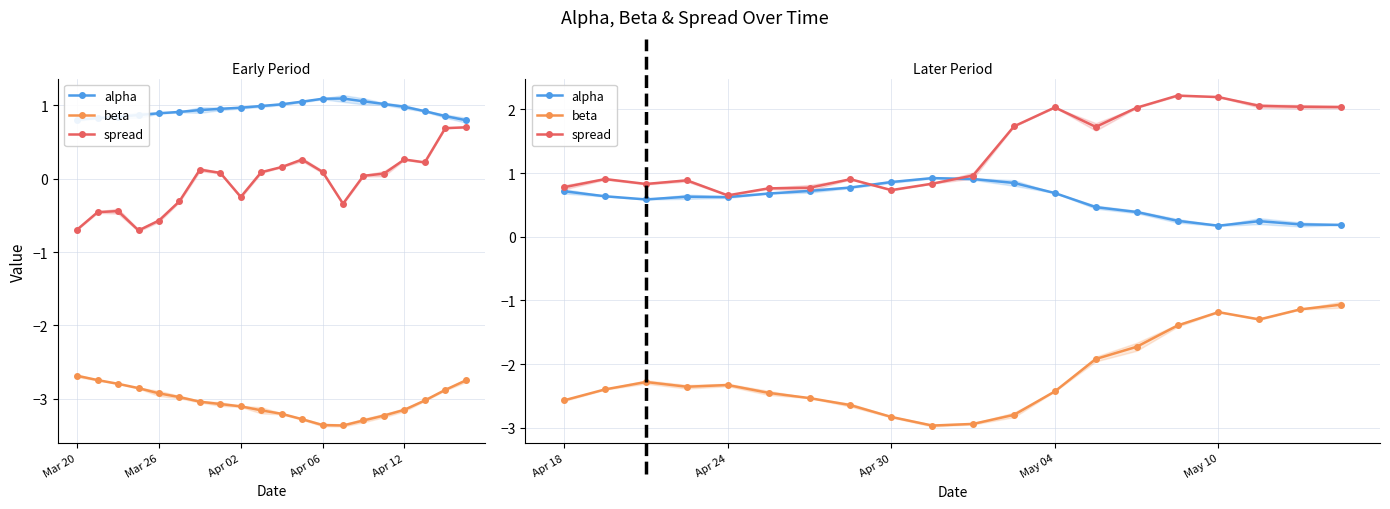

What is the approximate value of spread at 5?

0.8